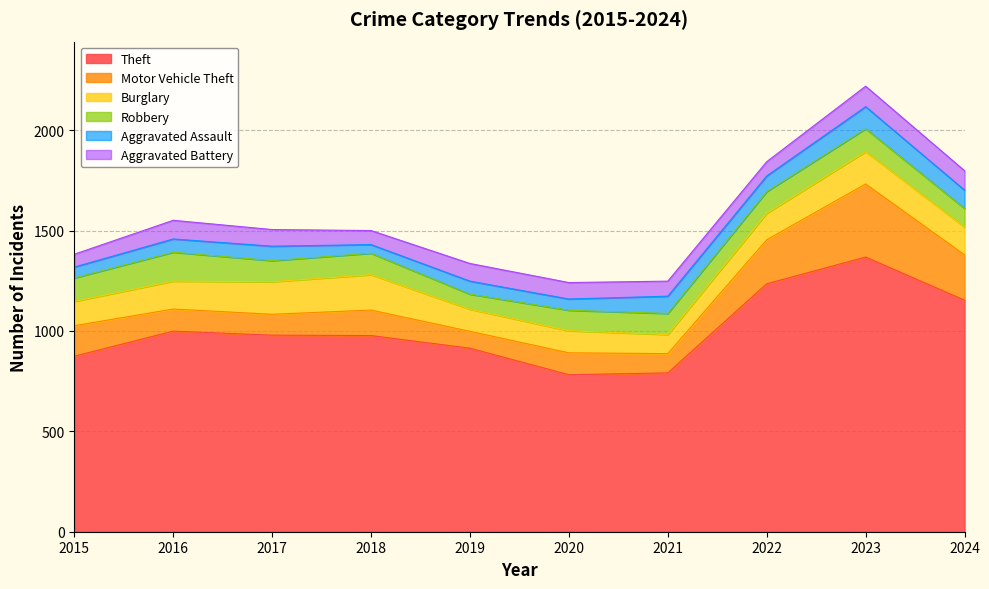

Which series has the widest spread of values?

Theft